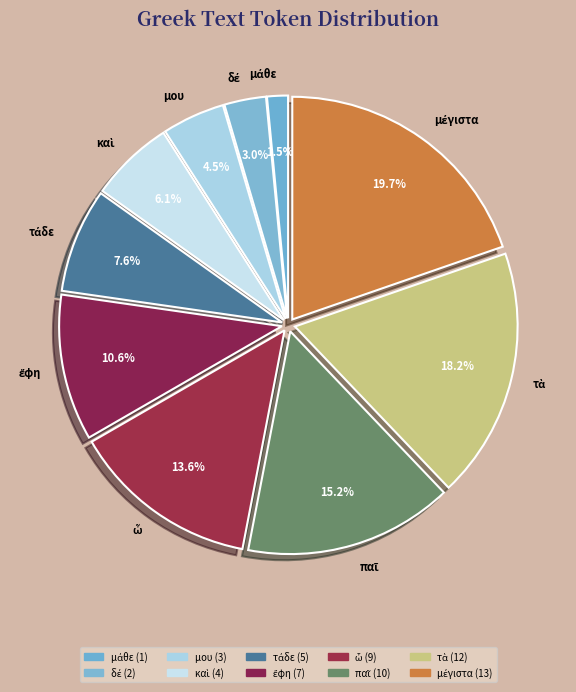

Is there any slice that represents more than half of the pie?

No